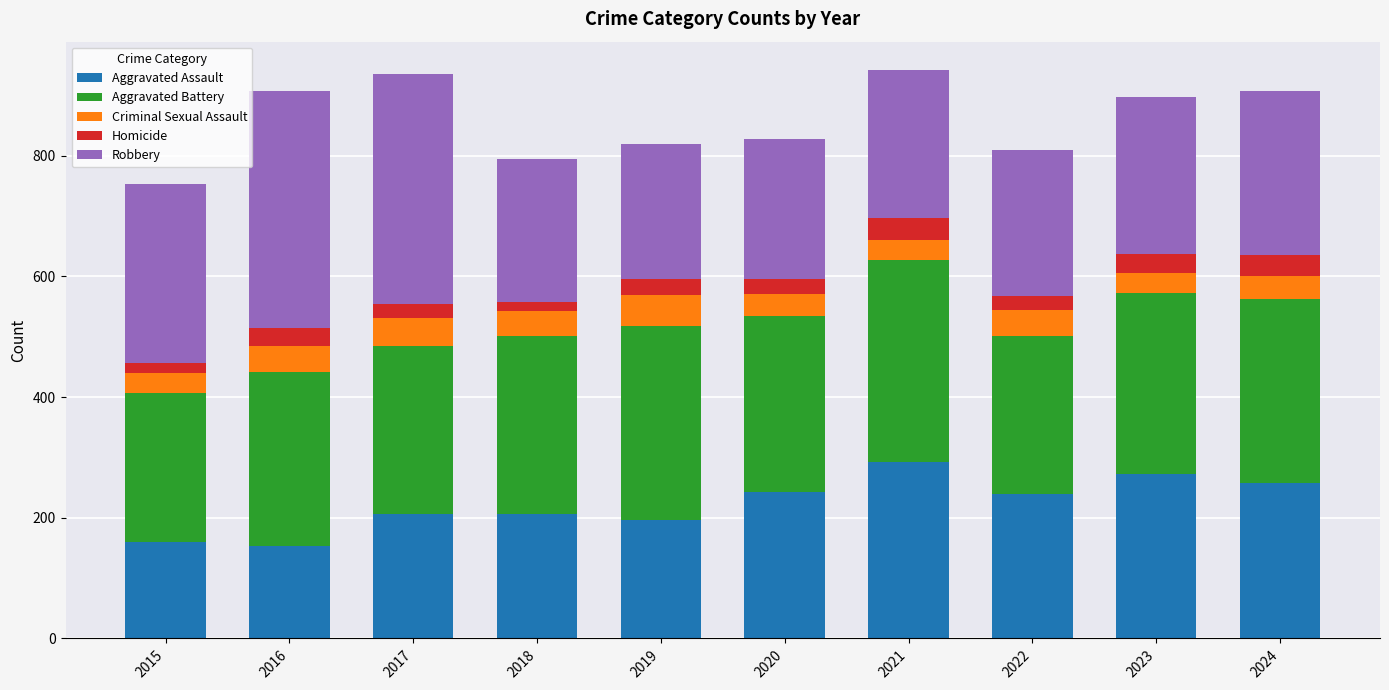

What is the average value of the Aggravated Assault series?

223